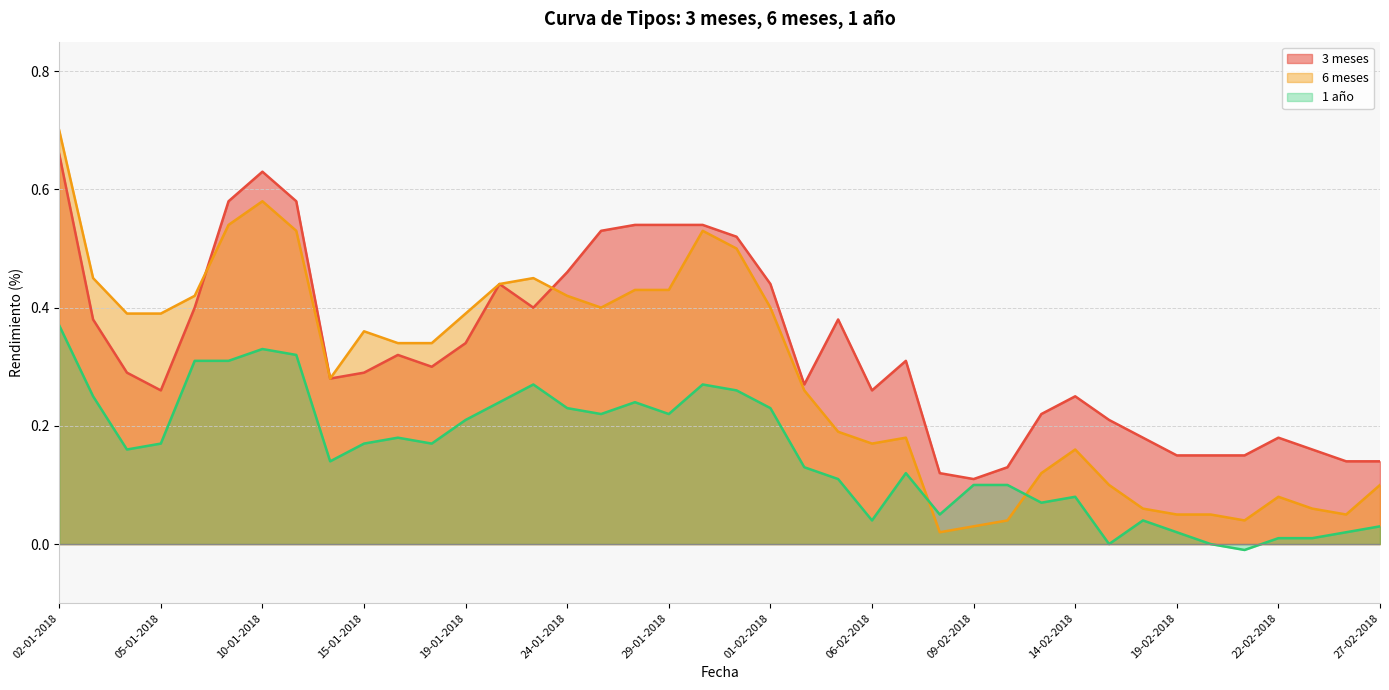

Which has a higher value, 11-01-2018 or 05-01-2018?

11-01-2018